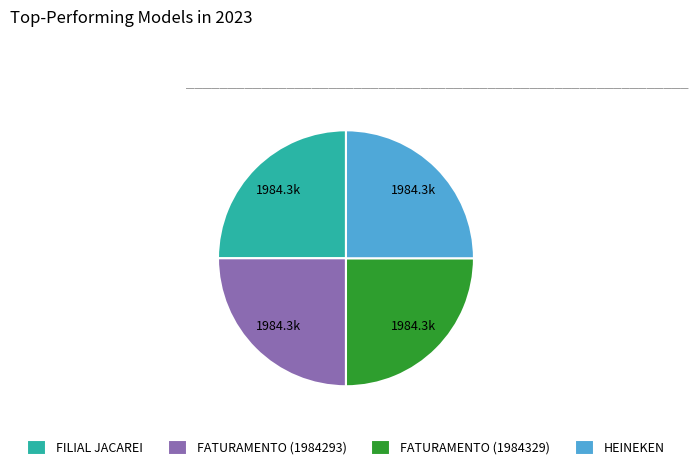

Approximately how many times larger is the value at FILIAL JACAREI compared to HEINEKEN?

1.0